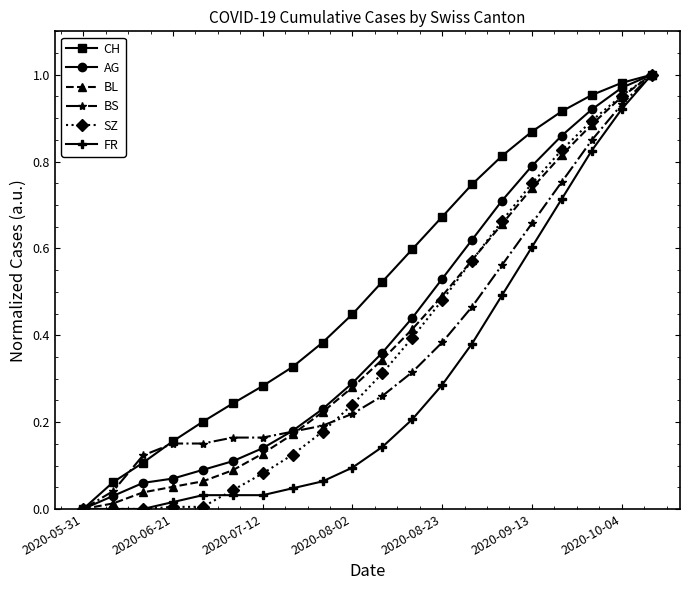

What is the sum of all BL values?

7.9